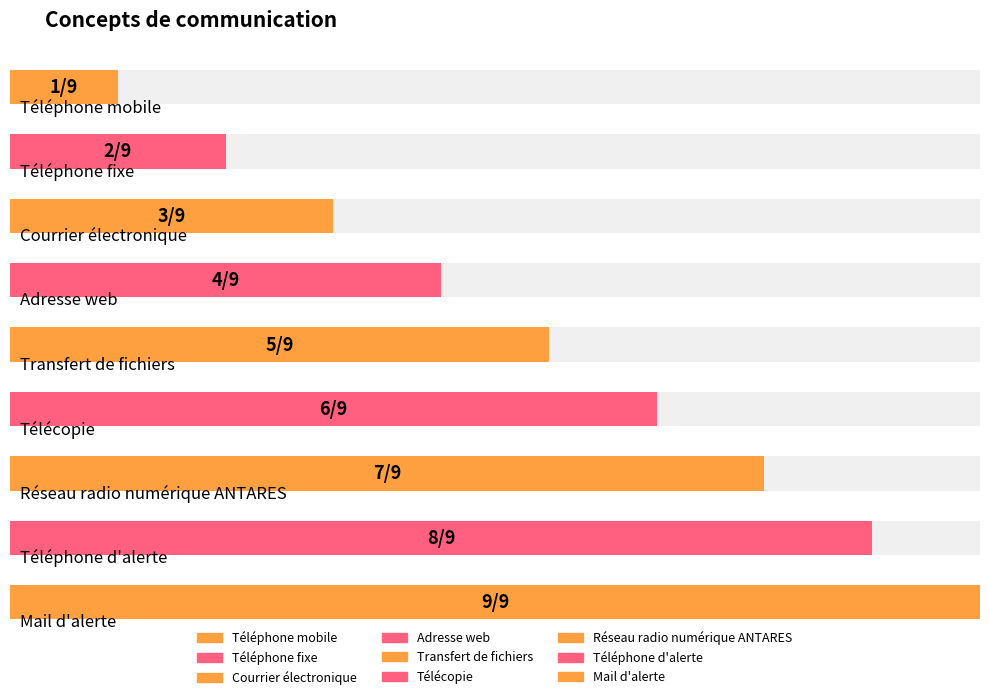

The value at Téléphone fixe is 2. True or false?

True